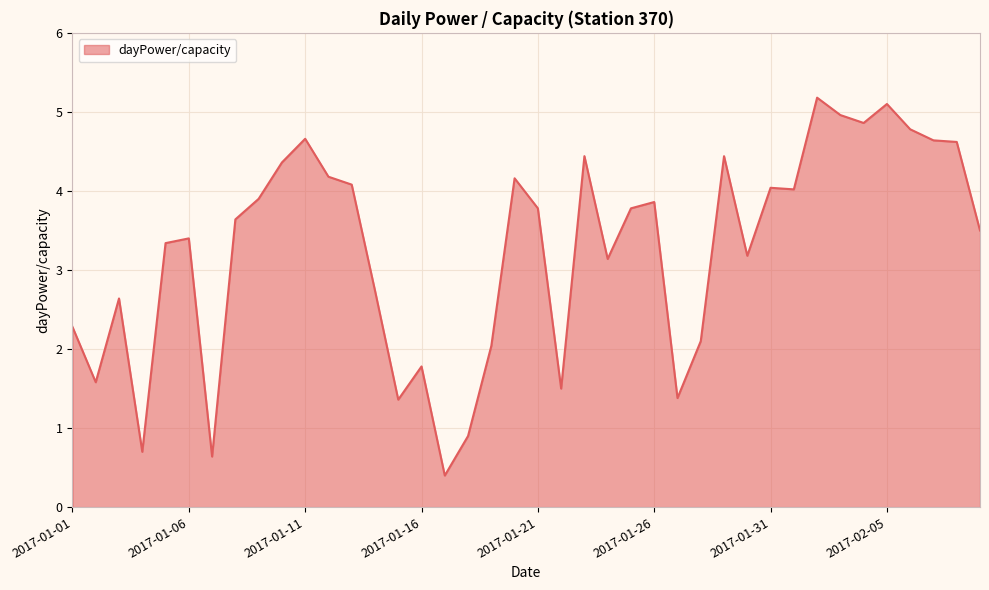

How many series are shown in this chart?

1